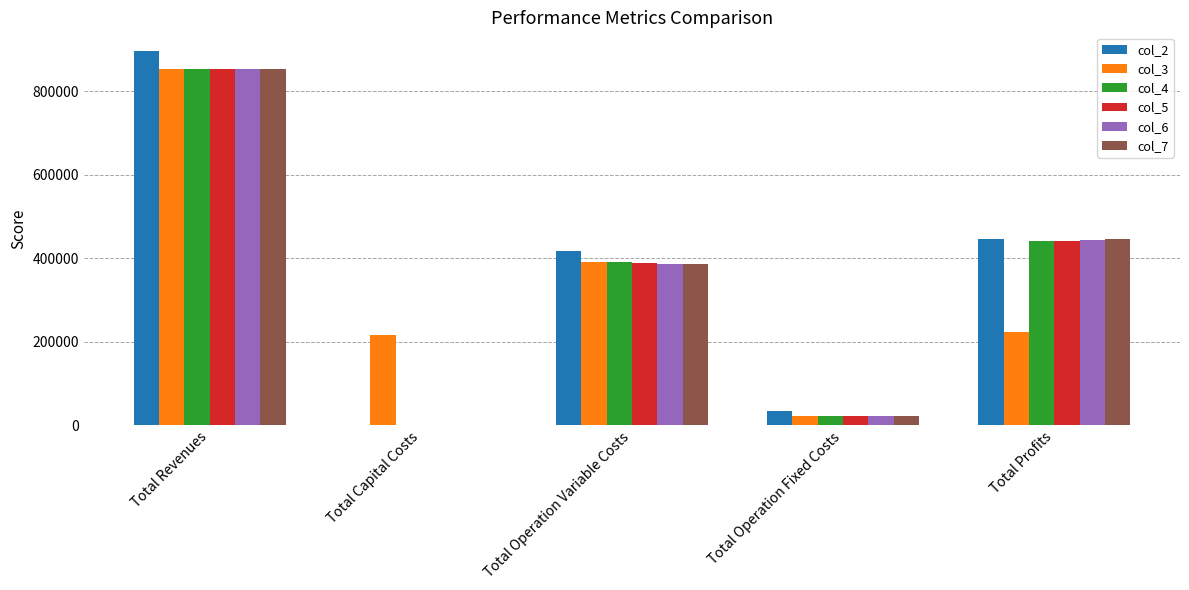

True or false: col_3 has a value of 75693.7 at Total Profits.

False